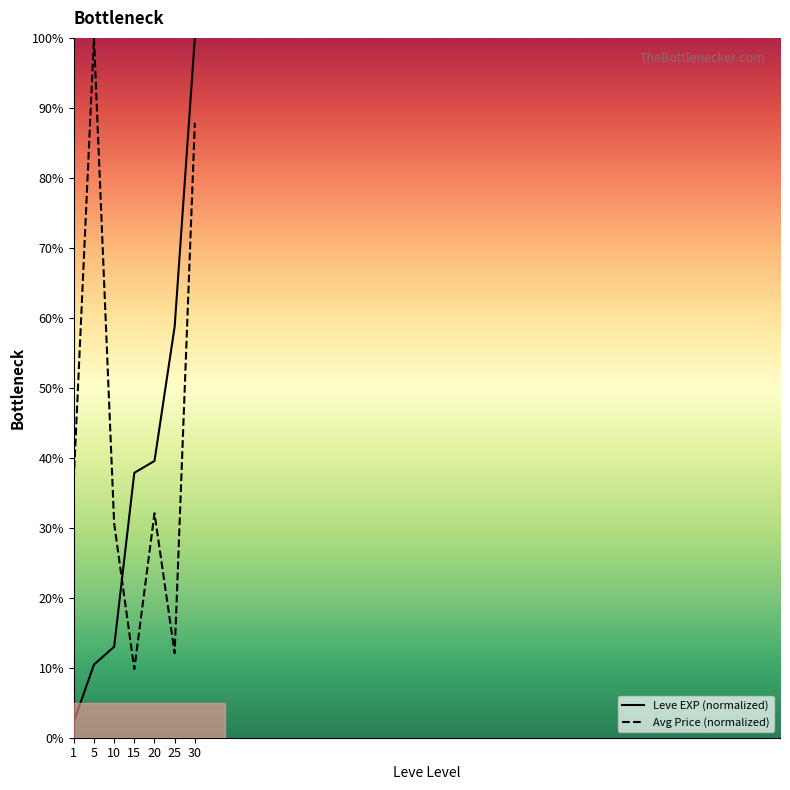

Which category has the highest value across all series?

30